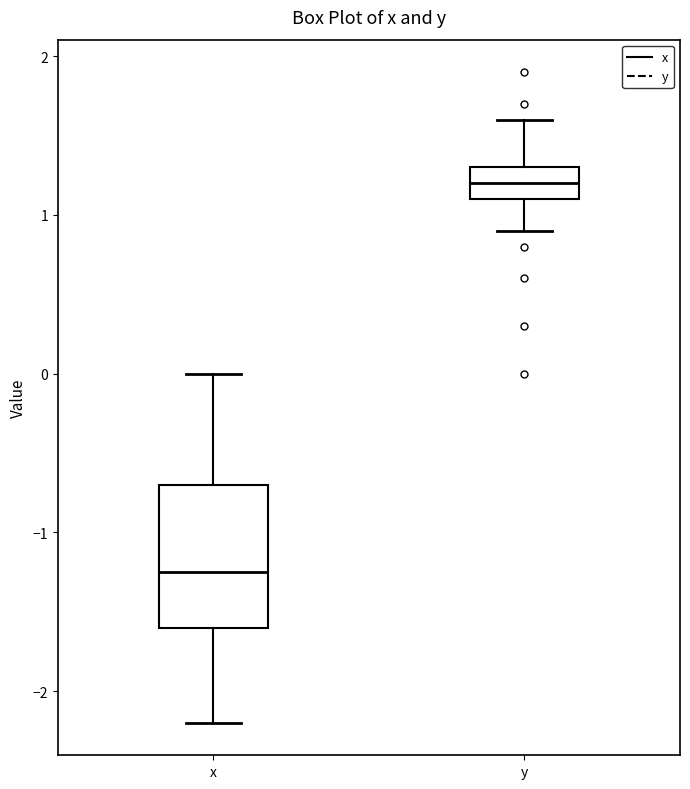

Where does the upper whisker of the box for y end on the y-axis? The values are not printed on the chart, so give them approximately, as read against the axis.

1.6